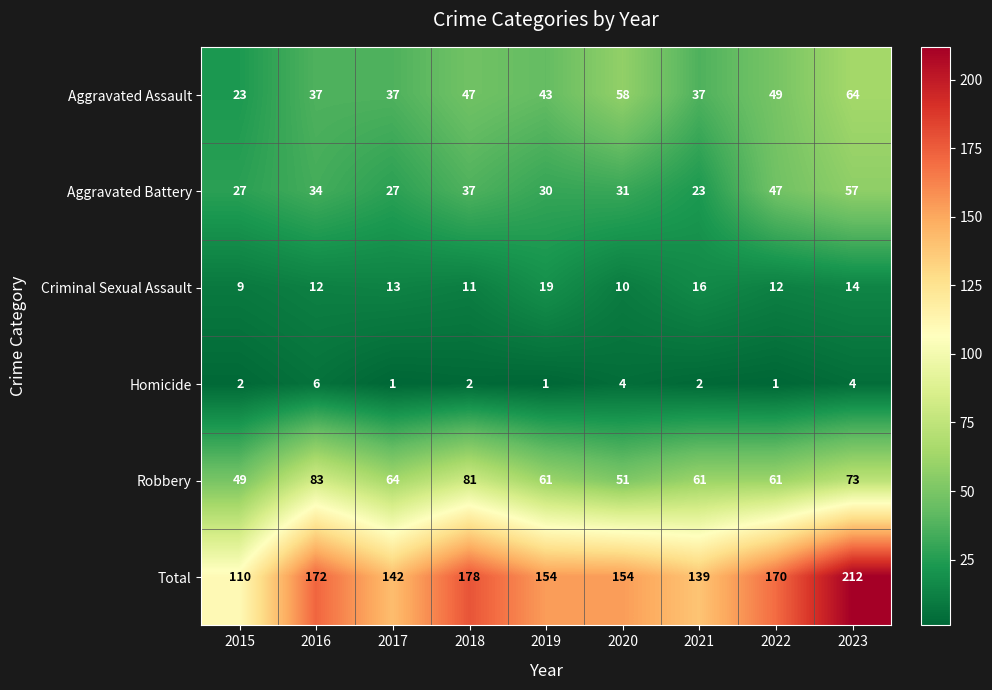

Is it true that Homicide equals 6 at 2016?

True